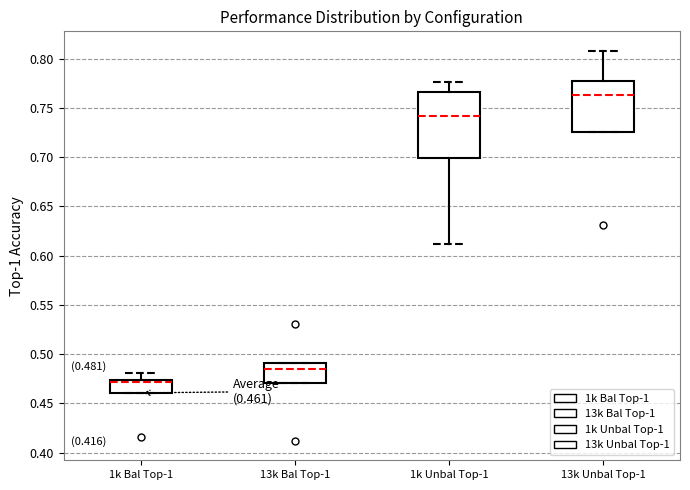

Comparing the boxes themselves (not the whiskers), which one is the tallest?

1k Unbal Top-1